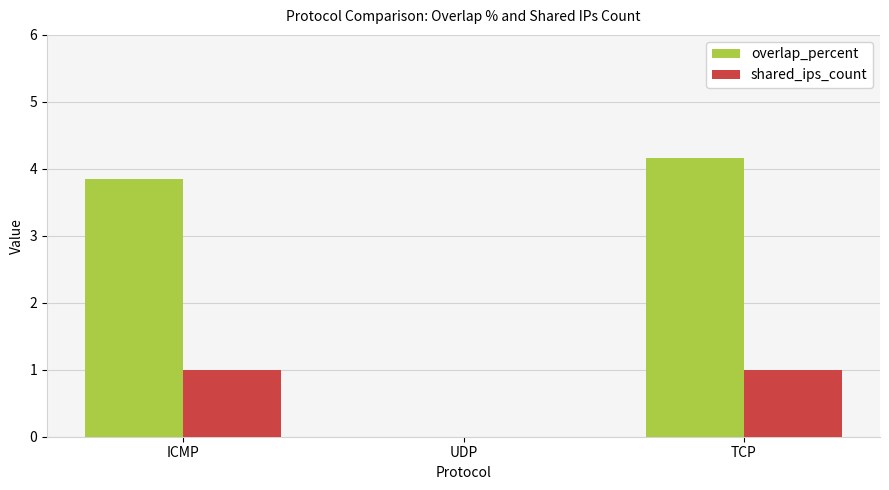

At which category is the sum across all series the highest?

TCP